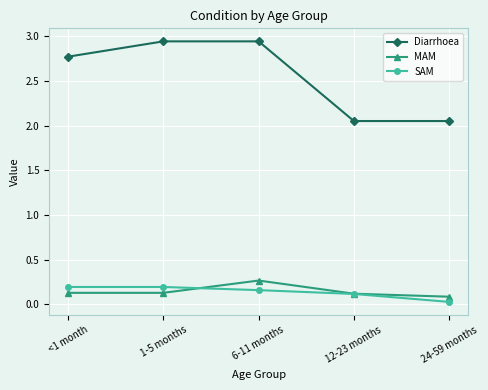

List the series in order of their peak value, highest first.

Diarrhoea, MAM, SAM